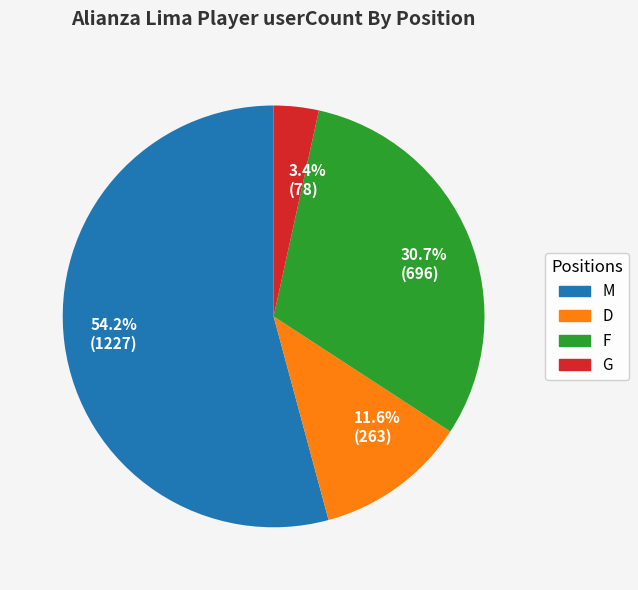

Between 3.4% (78) and 30.7% (696), which is larger?

30.7% (696)